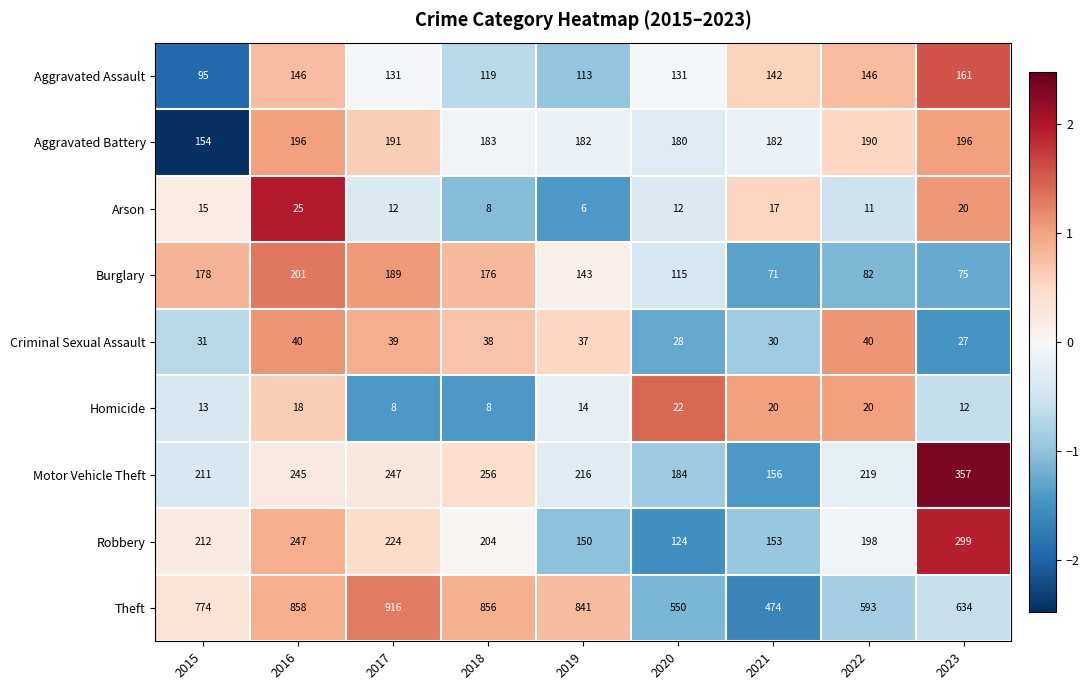

How many series are shown in this chart?

9